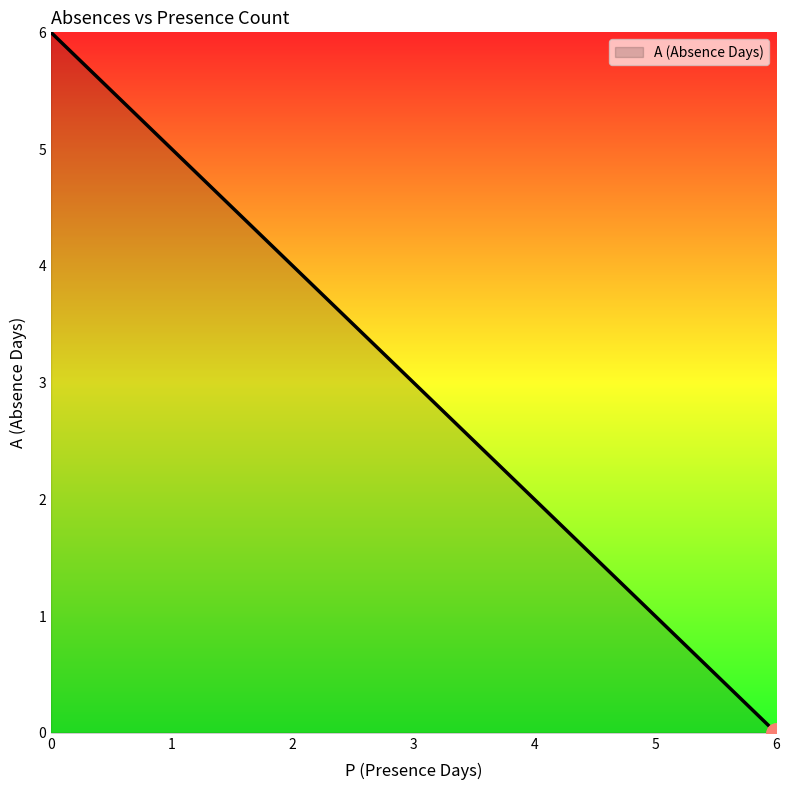

What is the greatest value displayed?

6